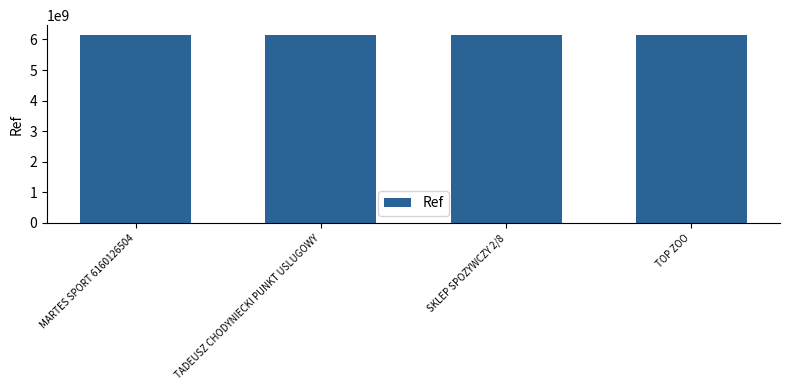

True or false: the data shows 9688342145 at TADEUSZ CHODYNIECKI PUNKT USLUGOWY.

False